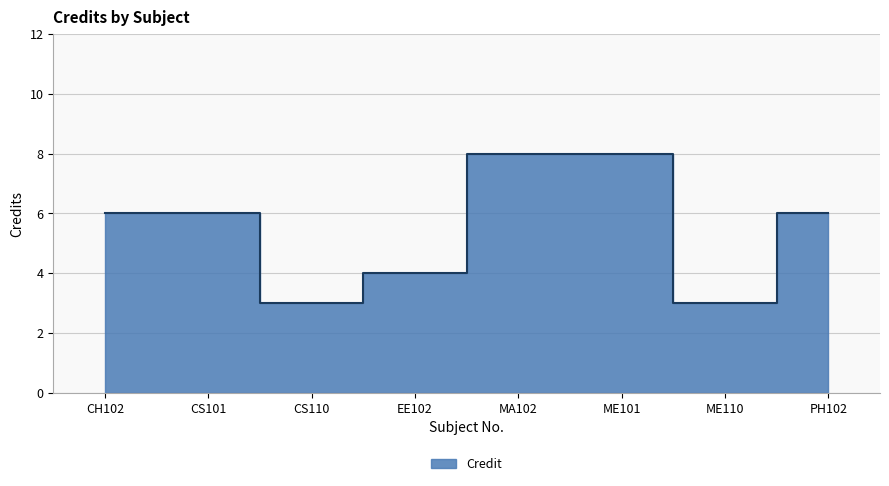

What is the value of the 6th point from the left?

8